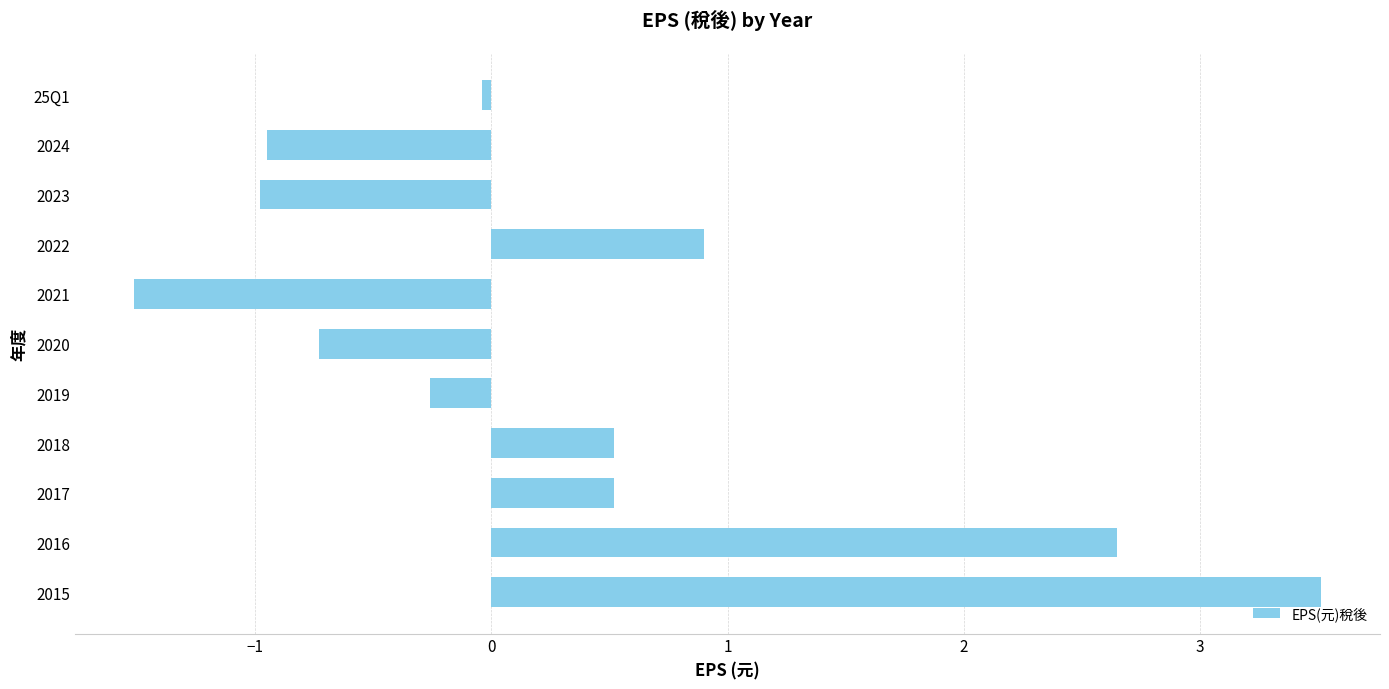

Which category has the highest value across all series?

2015